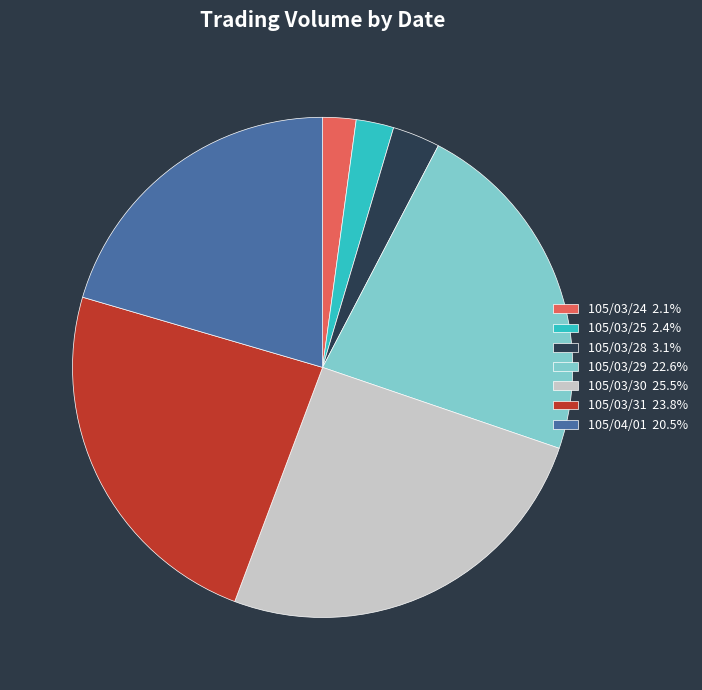

What is the largest slice in the pie chart?

105/03/30